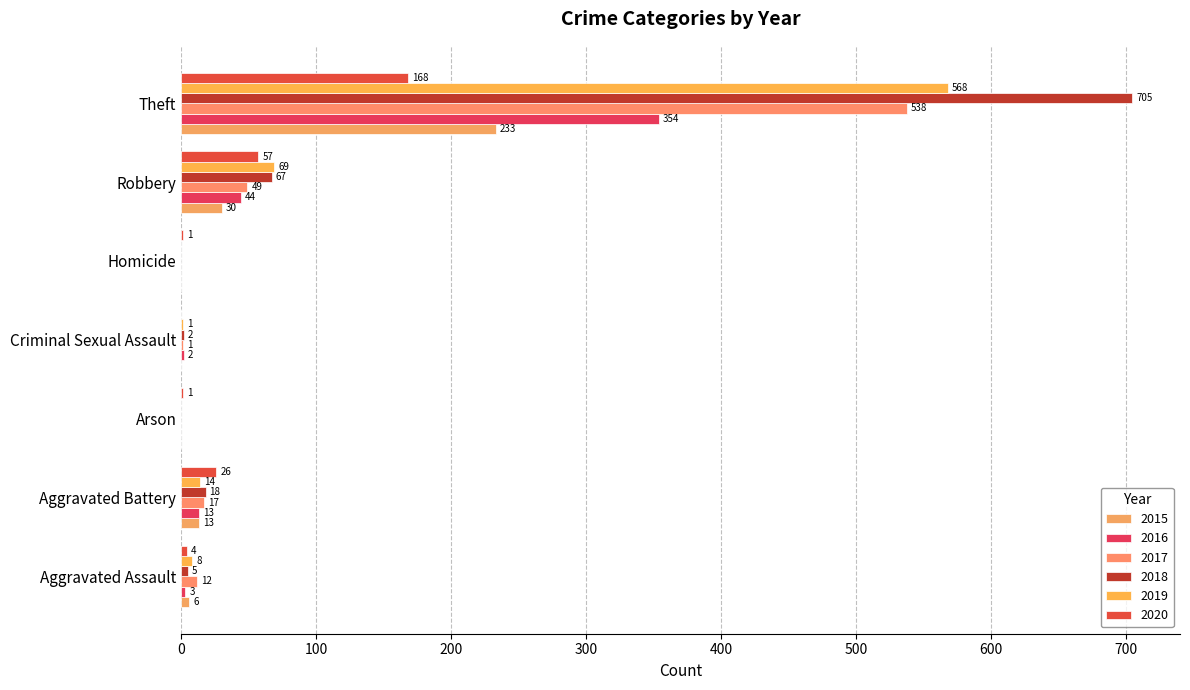

How many positive values does the 2016 series have?

5